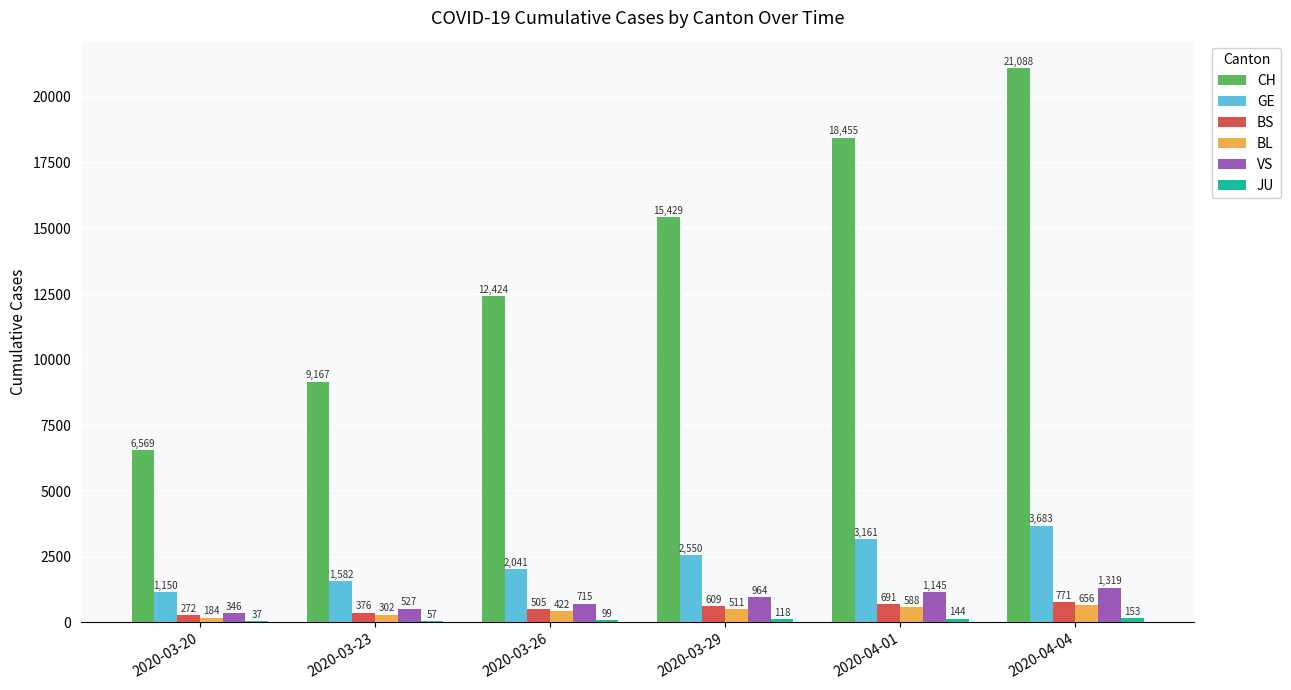

Is it true that VS equals 1319 at 2020-04-04?

True